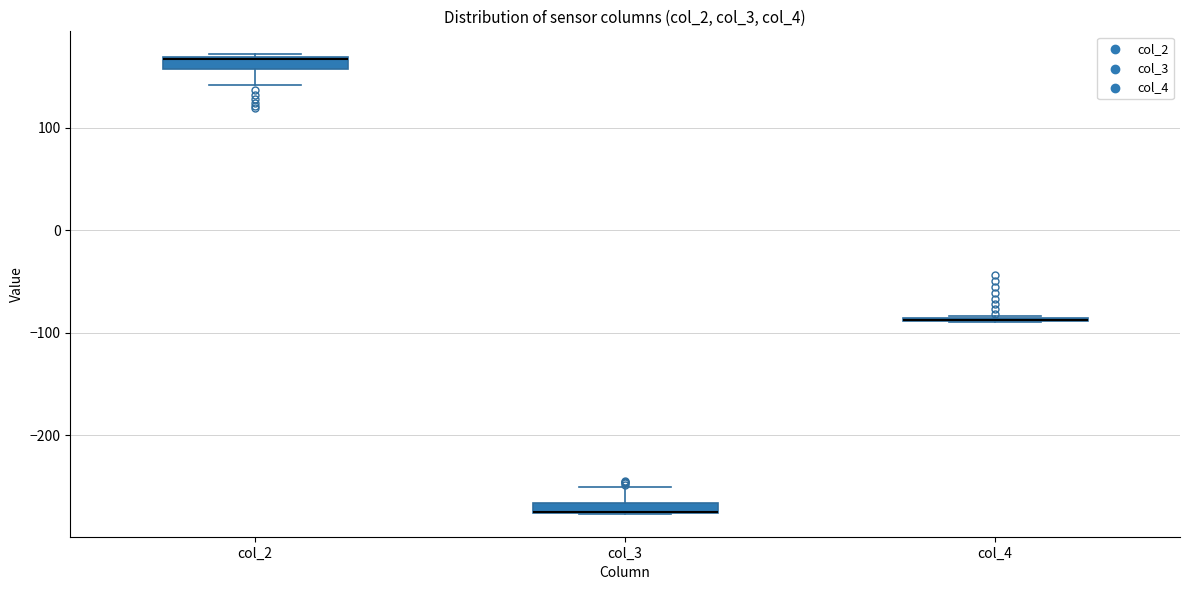

Where does the upper whisker of the box for col_3 end on the y-axis? The values are not printed on the chart, so give them approximately, as read against the axis.

-250